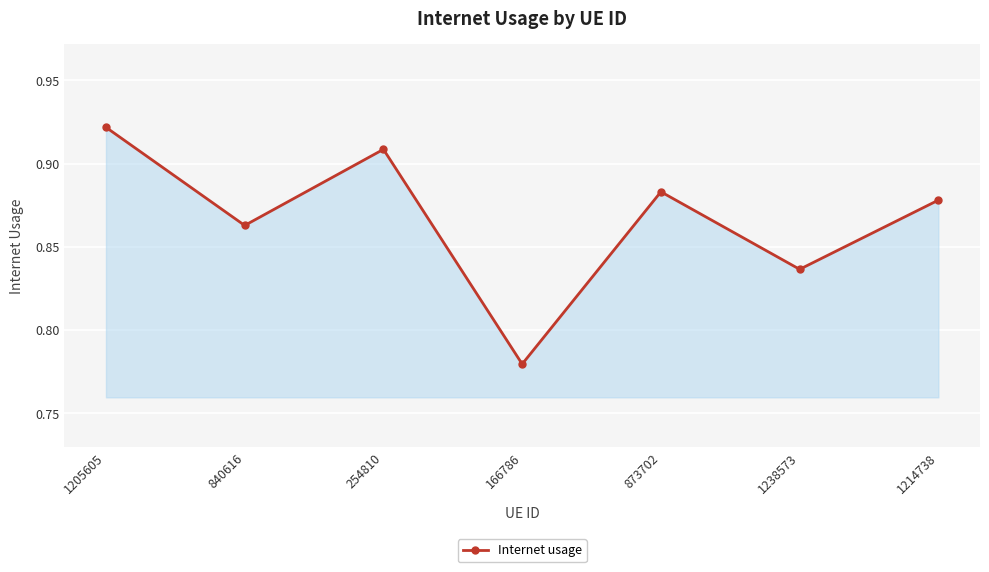

How many lines are shown in the chart?

1